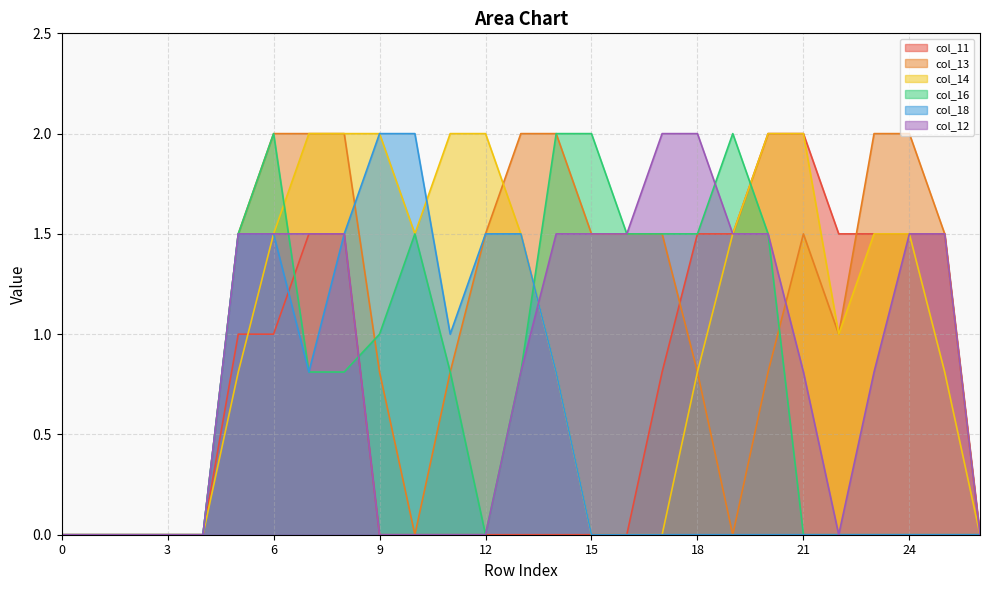

Which series ends up on top after the final intersection of col_12 and col_18?

col_12